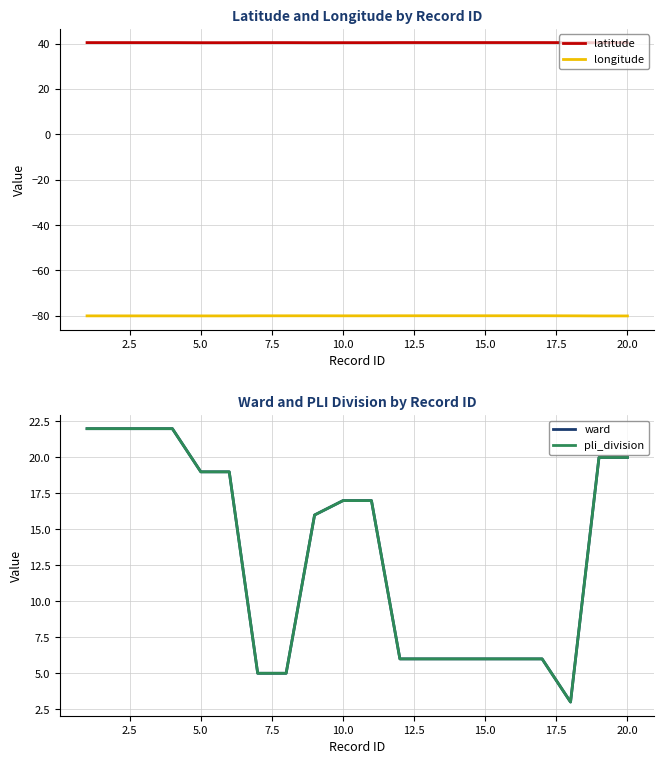

What are all the series names shown in the legend?

latitude, longitude, ward, pli_division